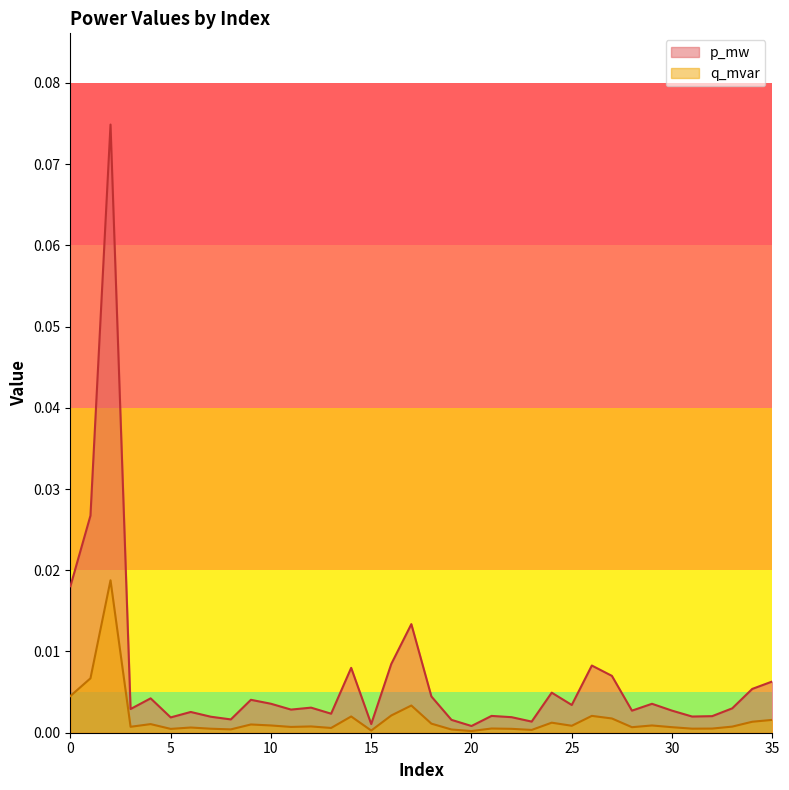

Between 16 and 17, which series saw the biggest shift?

p_mw